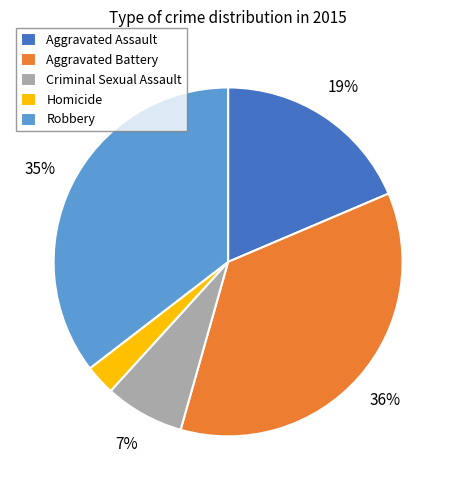

Count the number of slices in the pie.

5